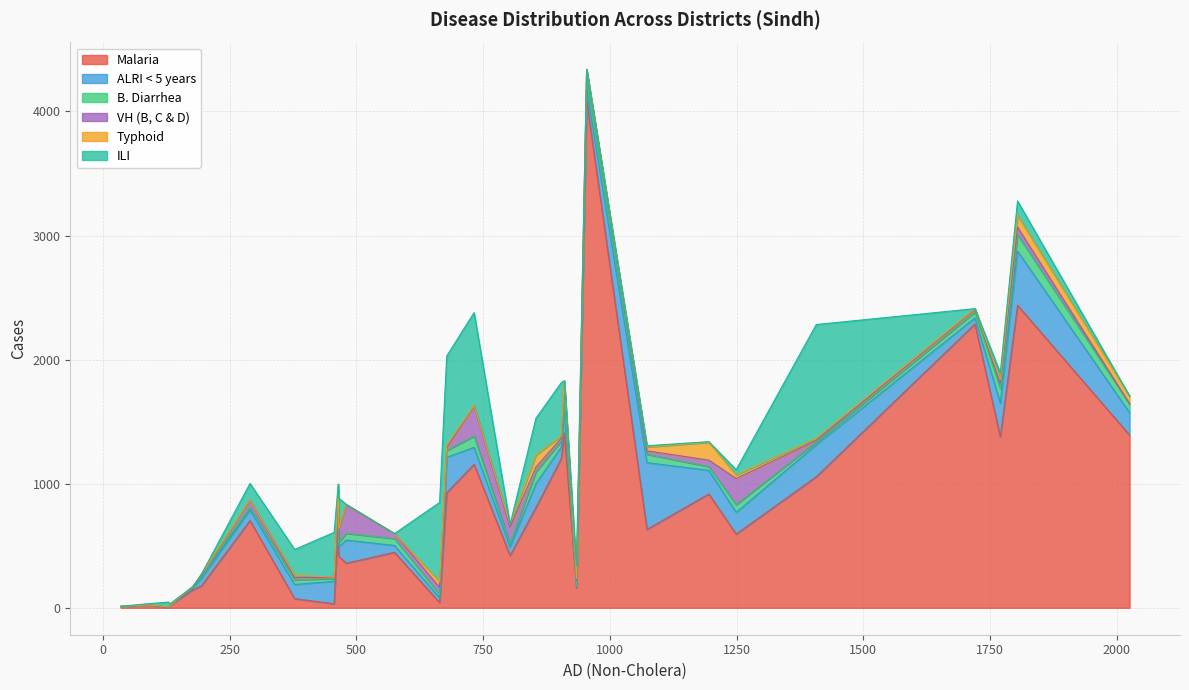

What is the highest value of the Malaria series?

4087